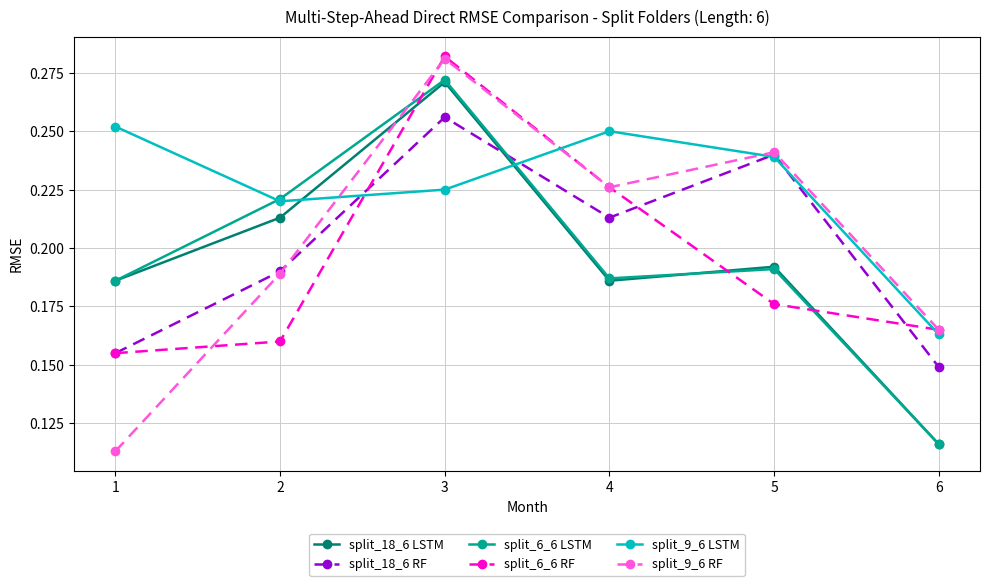

Rank the categories by split_9_6 RF value from lowest to highest.

1, 6, 2, 4, 5, 3